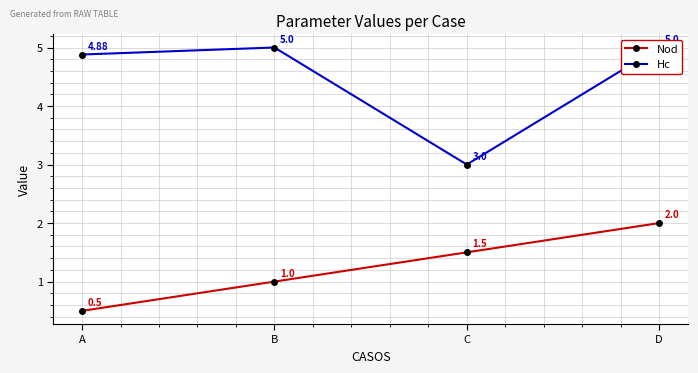

True or false: Nod and Hc intersect in this chart.

False